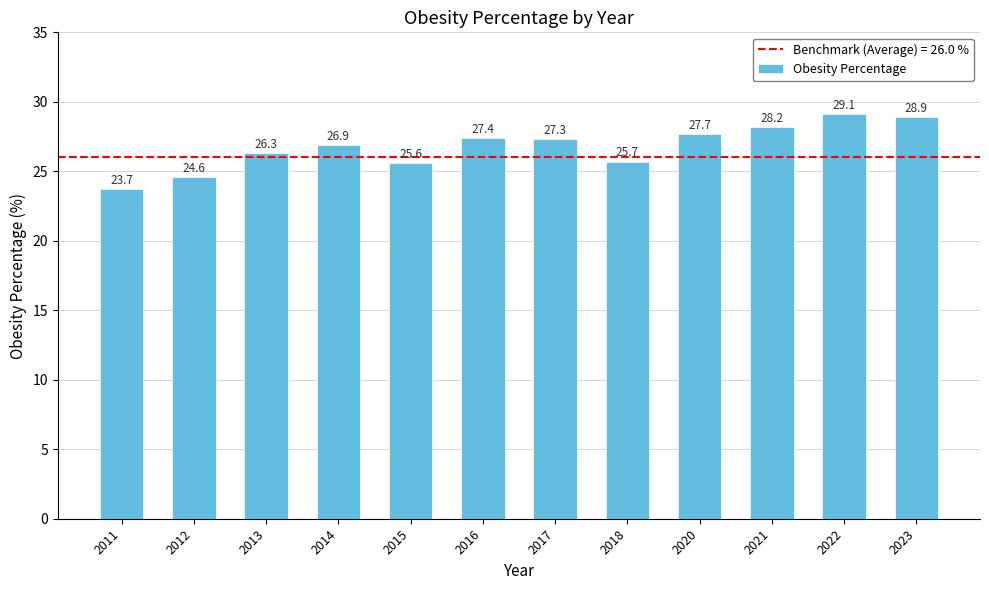

Rank the categories by value from highest to lowest.

2022, 2023, 2021, 2020, 2016, 2017, 2014, 2013, 2018, 2015, 2012, 2011